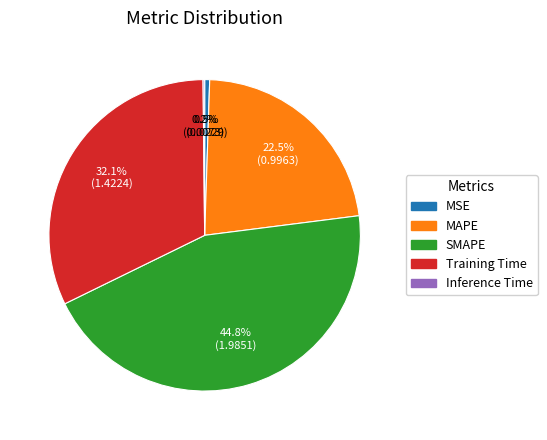

True or false: SMAPE accounts for 55% of the total.

False